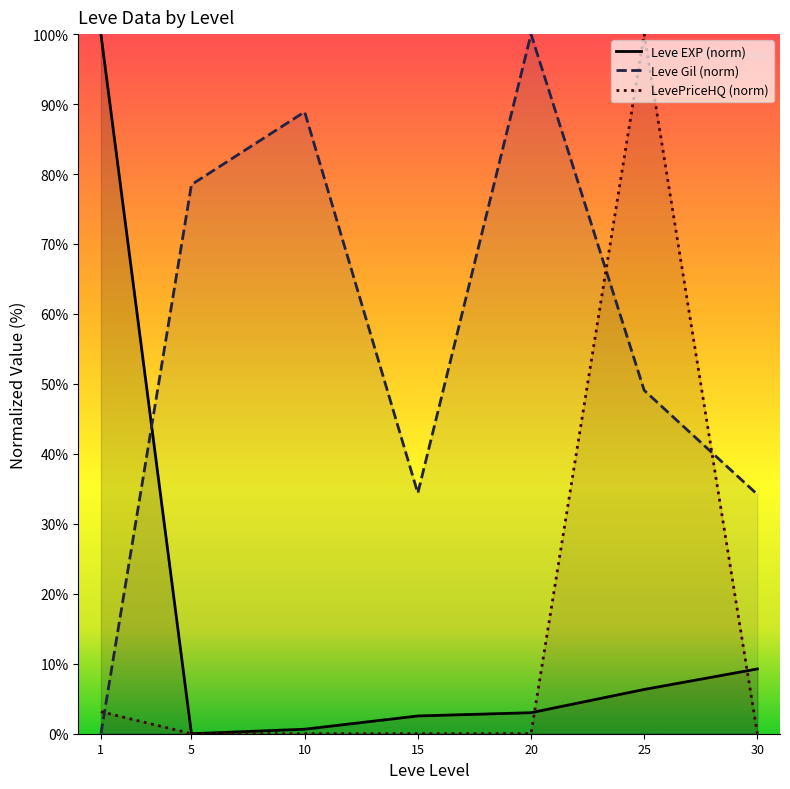

Which series changed the most between 15 and 30?

Leve EXP (norm)